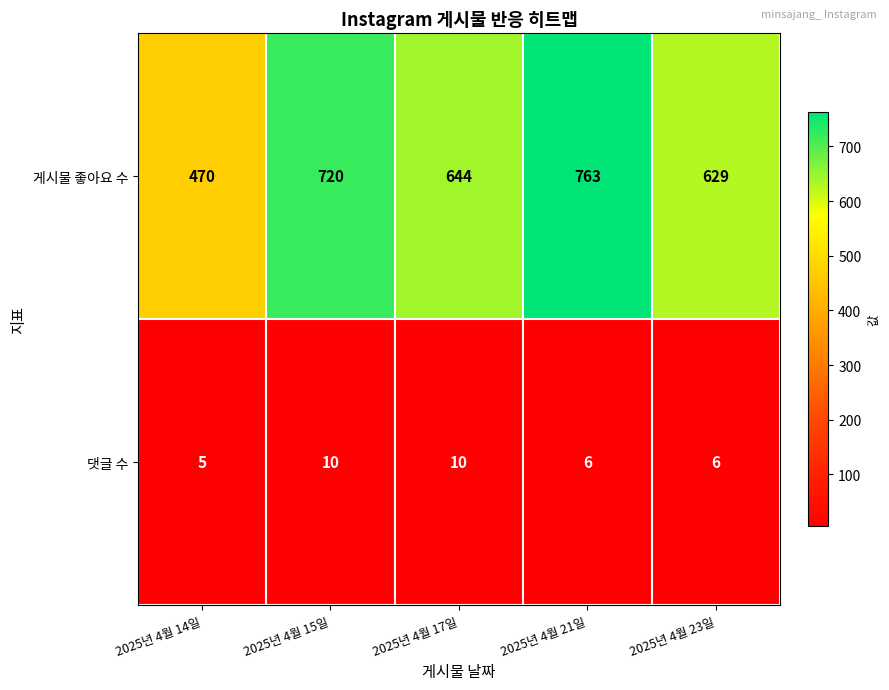

True or false: 댓글 수 has a value of 8 at 2025년 4월 23일.

False